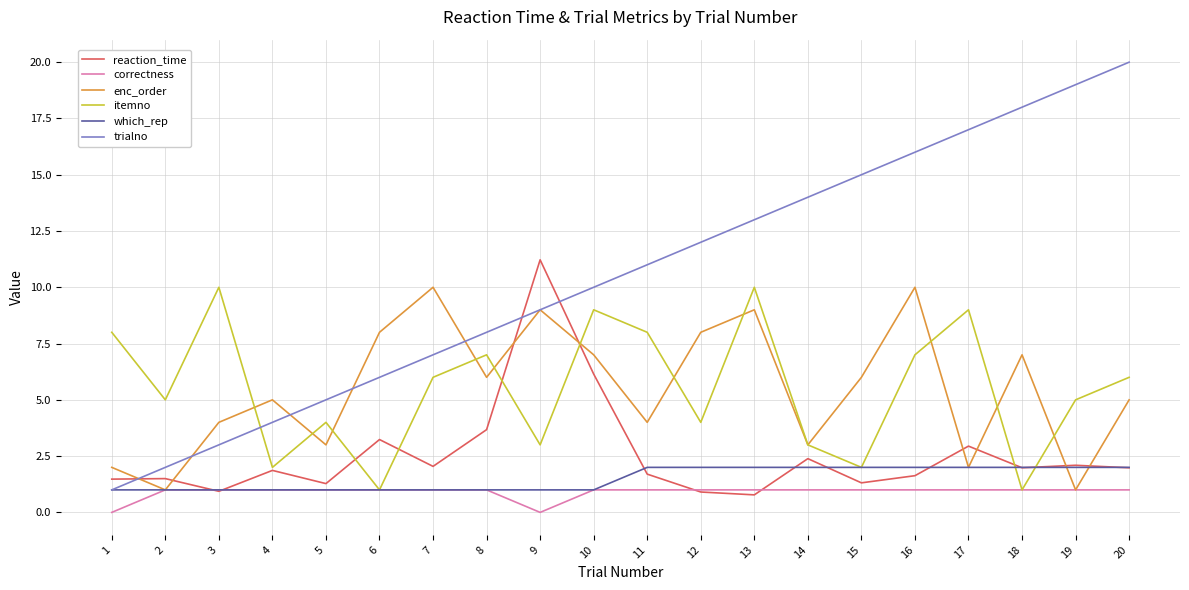

Rank the categories by trialno value from lowest to highest.

1, 2, 3, 4, 5, 6, 7, 8, 9, 10, 11, 12, 13, 14, 15, 16, 17, 18, 19, 20